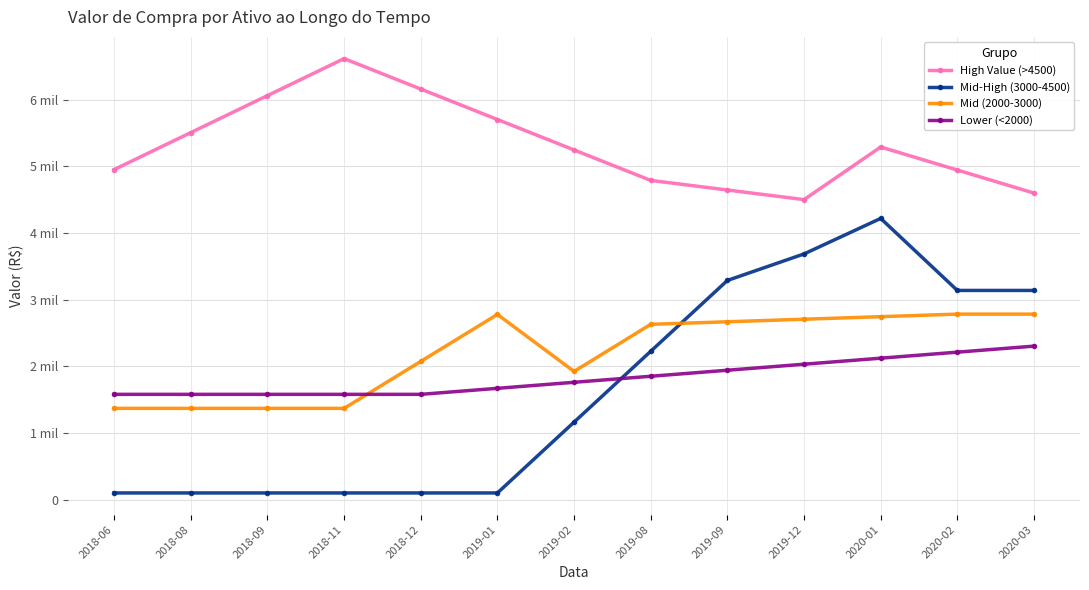

True or false: High Value (>4500) has more than 2 interior local peaks.

False